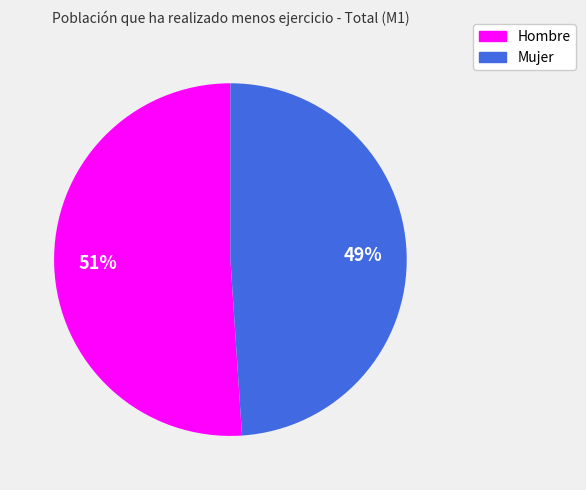

Rank the categories by value from highest to lowest.

Hombre, Mujer